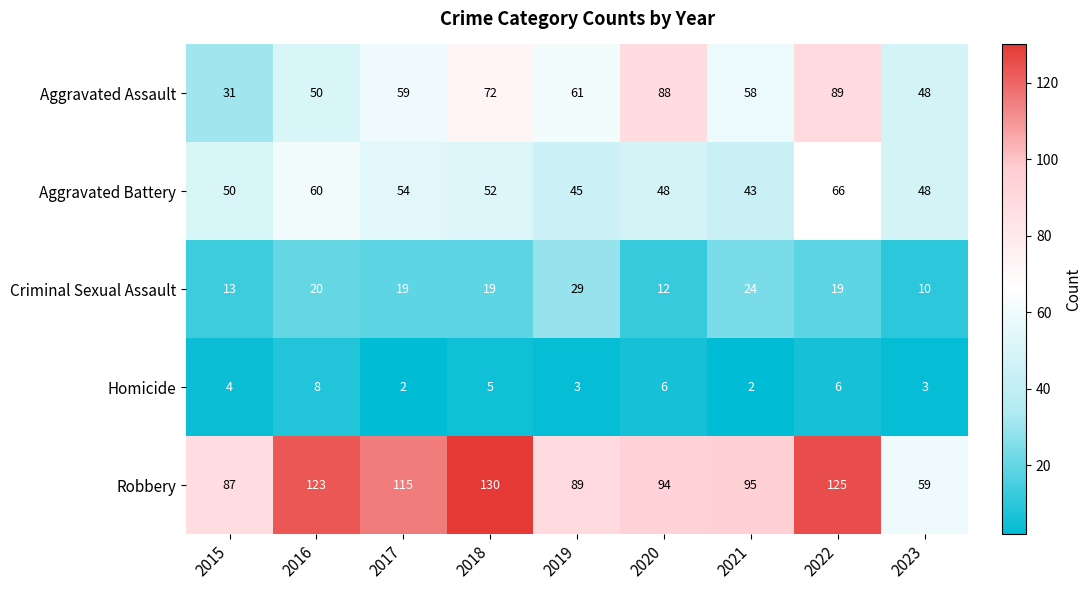

The value of Aggravated Assault at 2020 is 88. True or false?

True